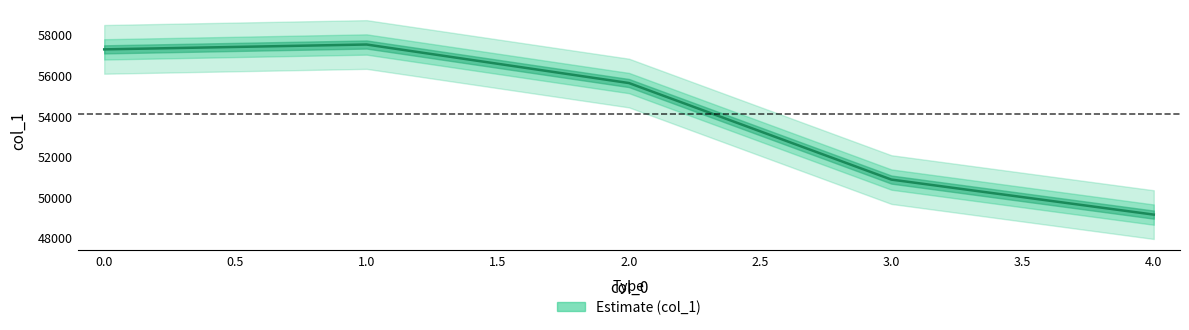

Reading right to left, transcribe all the data shown in this chart.

4=49135.9	3=50862.1	2=55618.0	1=57516.7	0=57277.3